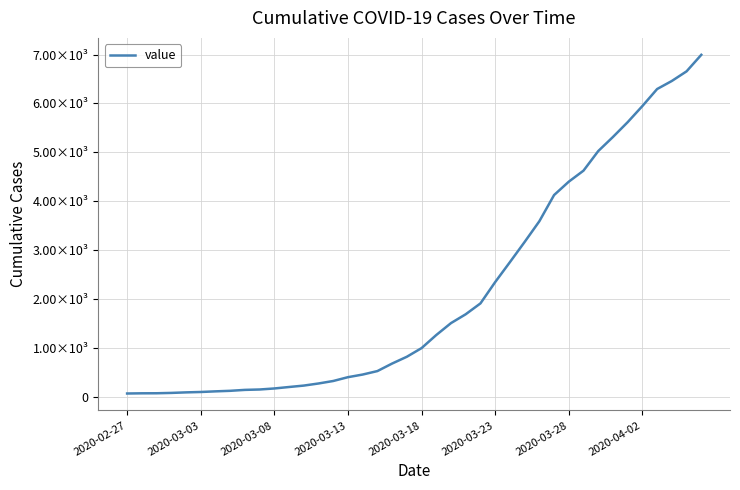

Is this an area chart (filled region under the line)?

No